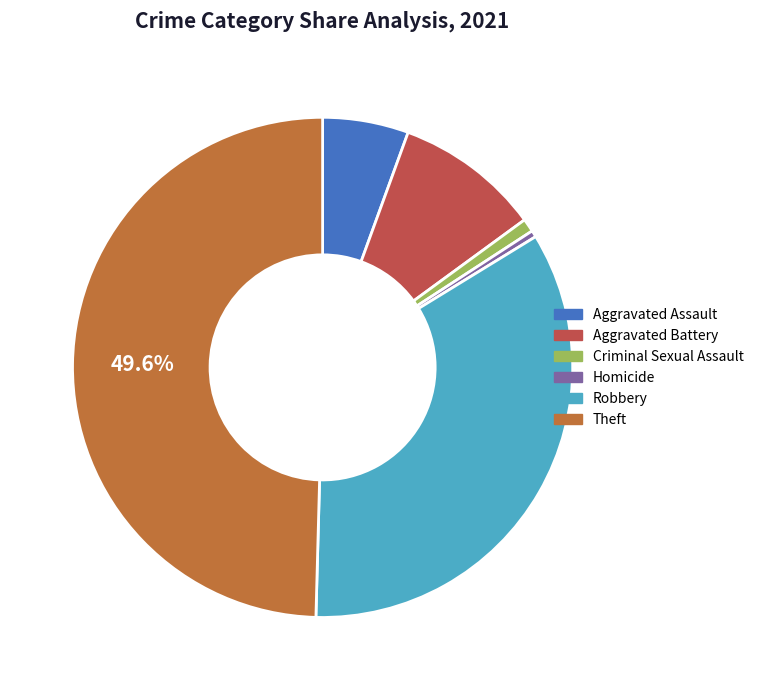

Is it true that Theft is 57% of the pie?

False